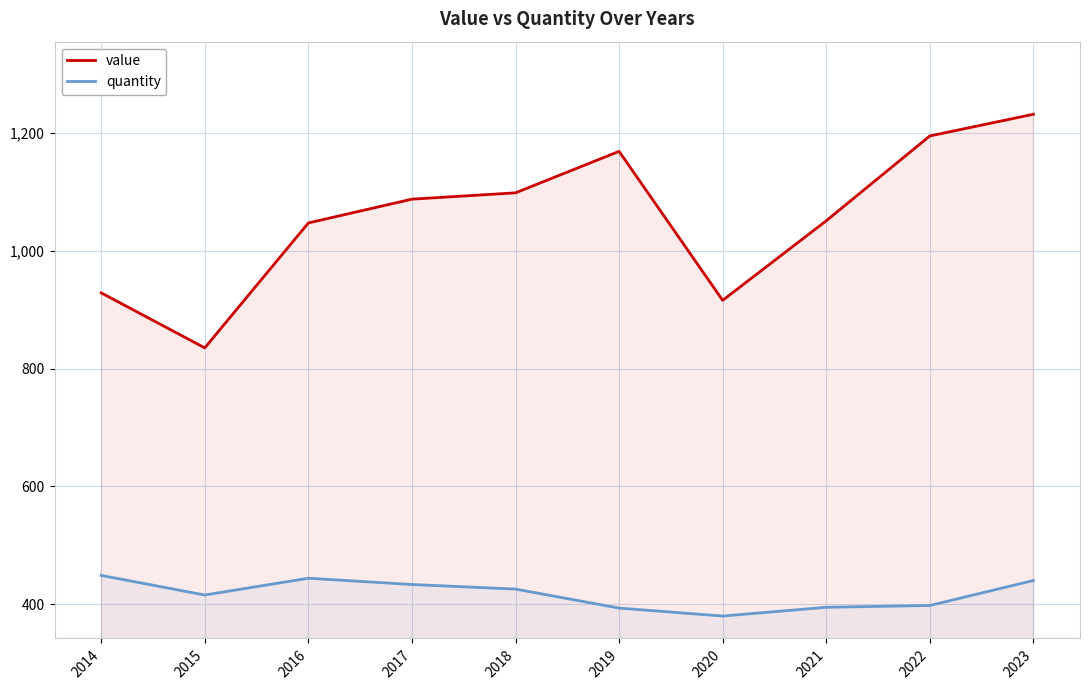

At which category does quantity reach its first local peak?

2016